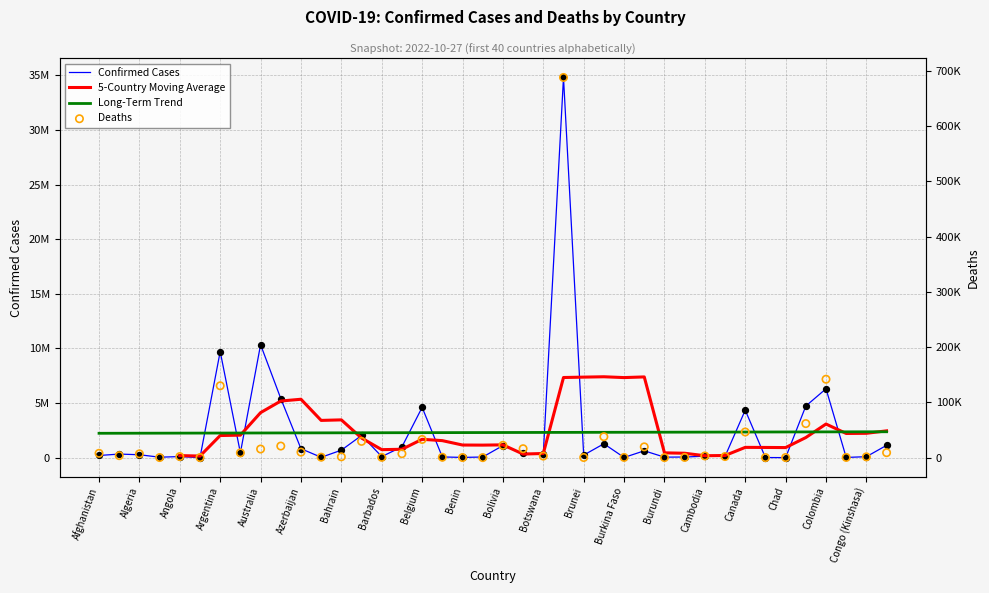

Is the value of Confirmed at Belgium greater than the value of Deaths at Chad?

Yes